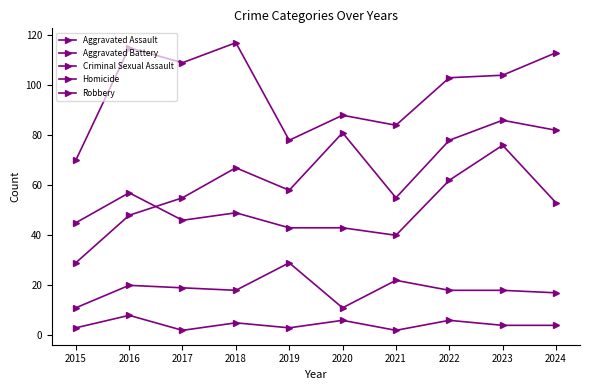

Where is Aggravated Battery nearest to the value 58?

2016